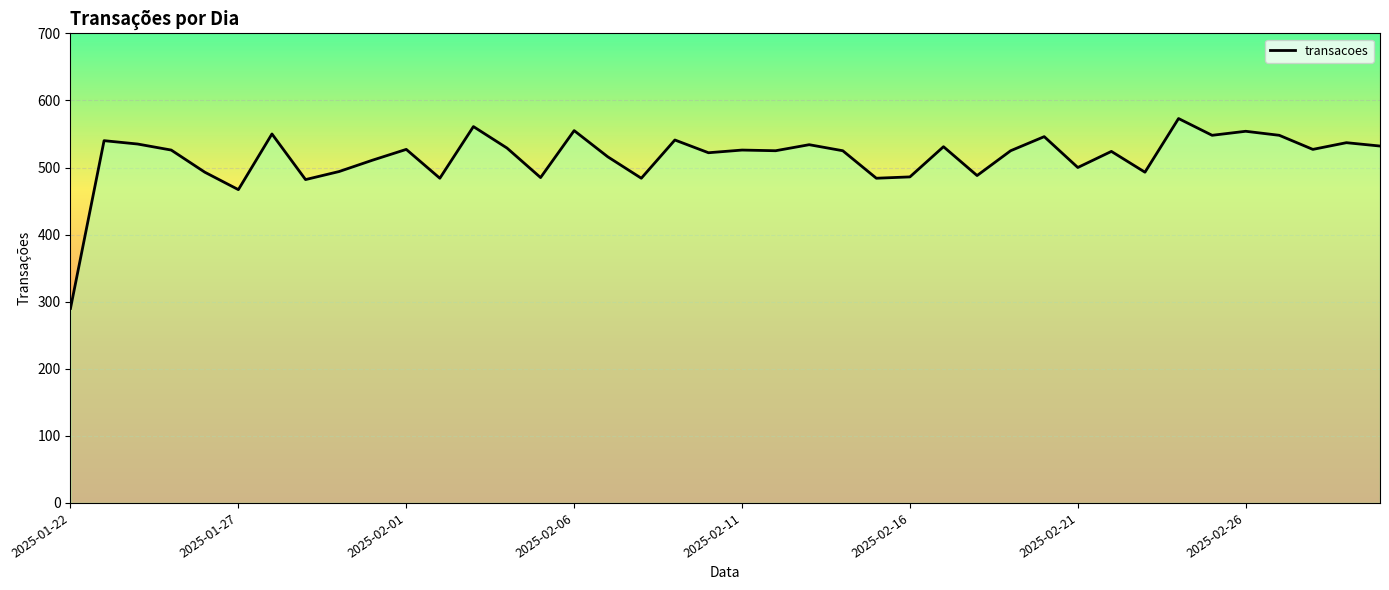

What is the greatest value displayed?

573